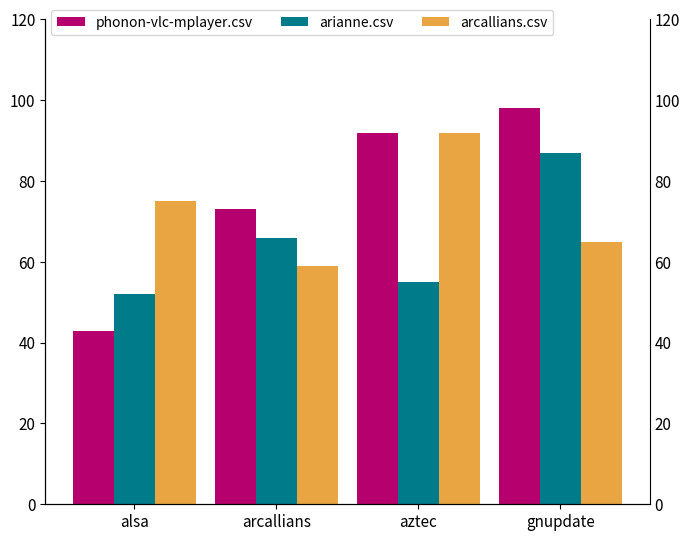

Reading left to right, transcribe all the data shown in this chart.

phonon-vlc-mplayer.csv: alsa=0.4	arcallians=0.7	aztec=0.9	gnupdate=1.0
arianne.csv: alsa=0.5	arcallians=0.7	aztec=0.6	gnupdate=0.9
arcallians.csv: alsa=0.8	arcallians=0.6	aztec=0.9	gnupdate=0.7